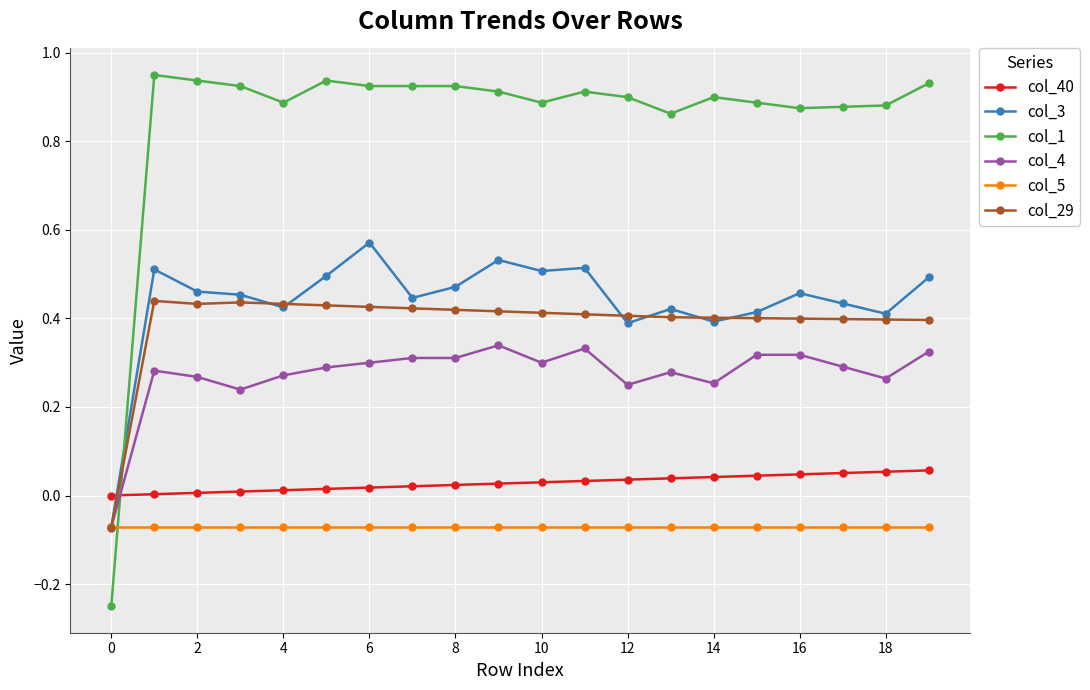

Which series has the largest total across all categories?

col_1